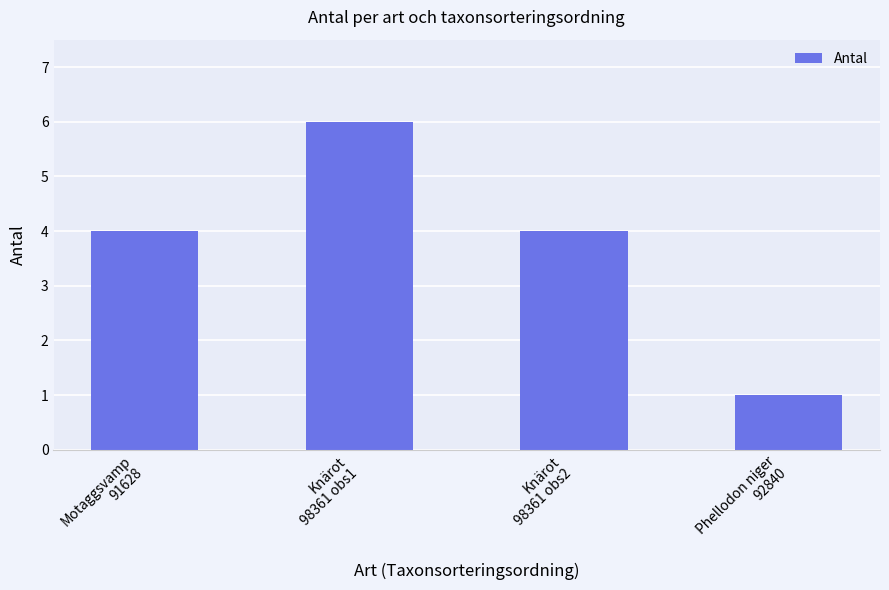

What is the greatest value displayed?

6